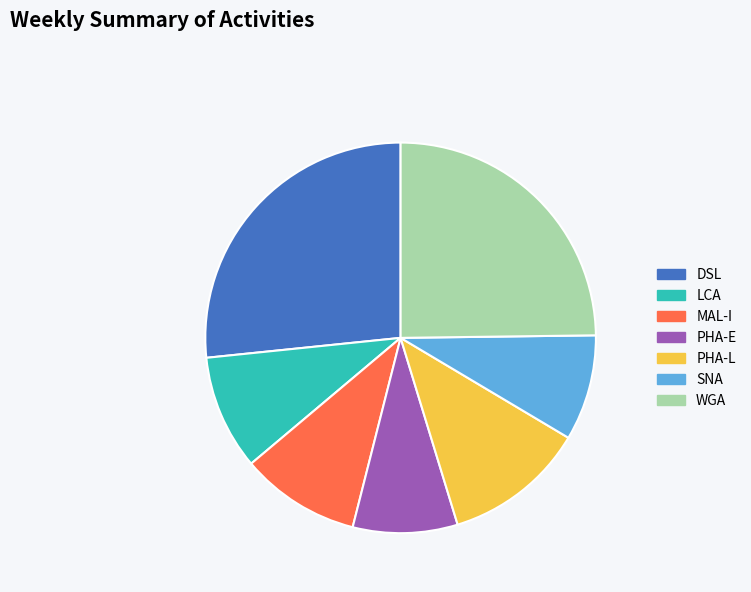

Is the sum of PHA-L and LCA greater than half?

No